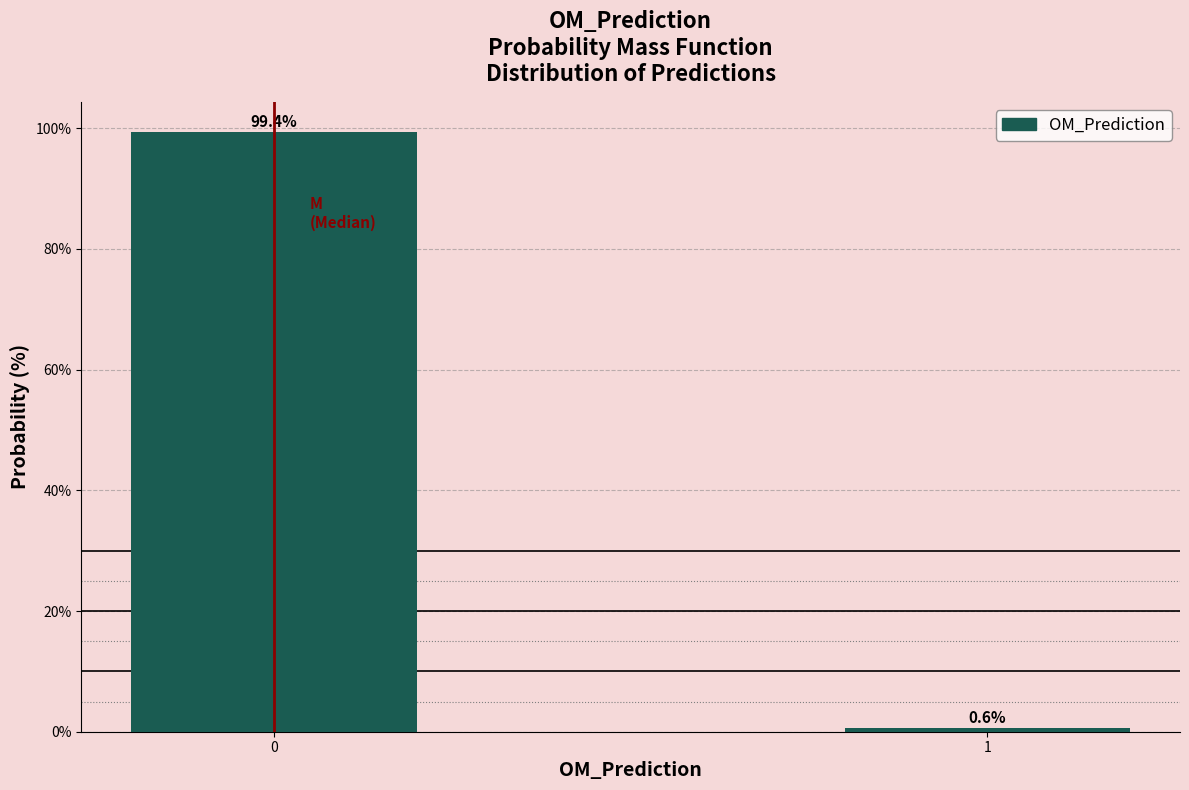

Reading left to right, what are all the values shown in this chart?

0=99.4	1=0.6